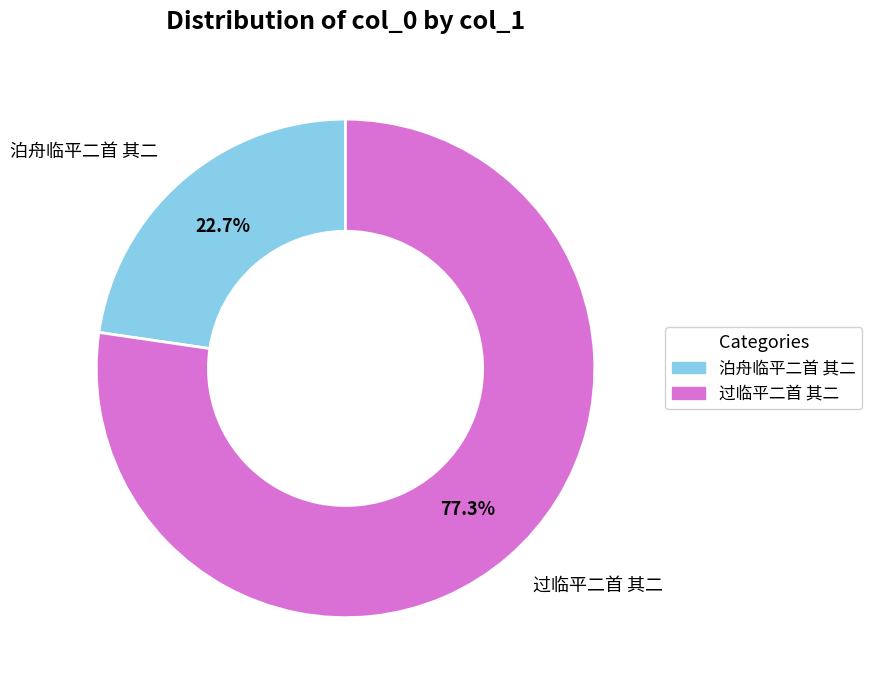

Is there any slice that represents more than half of the pie?

Yes